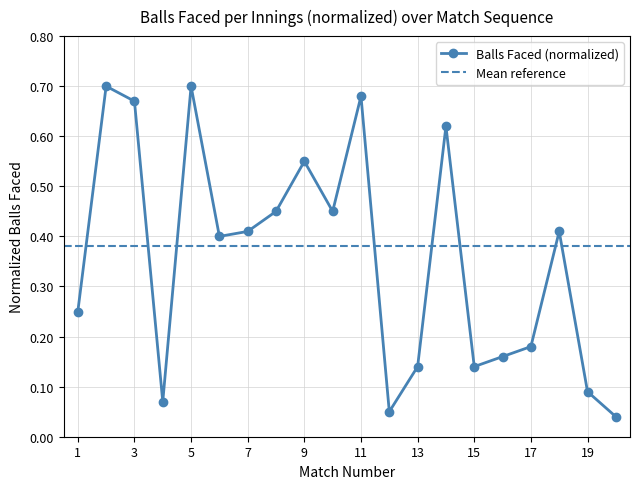

List the labels in order of value, smallest first.

20, 12, 4, 19, 13, 15, 16, 17, 1, 6, 7, 18, 8, 10, 9, 14, 3, 11, 2, 5